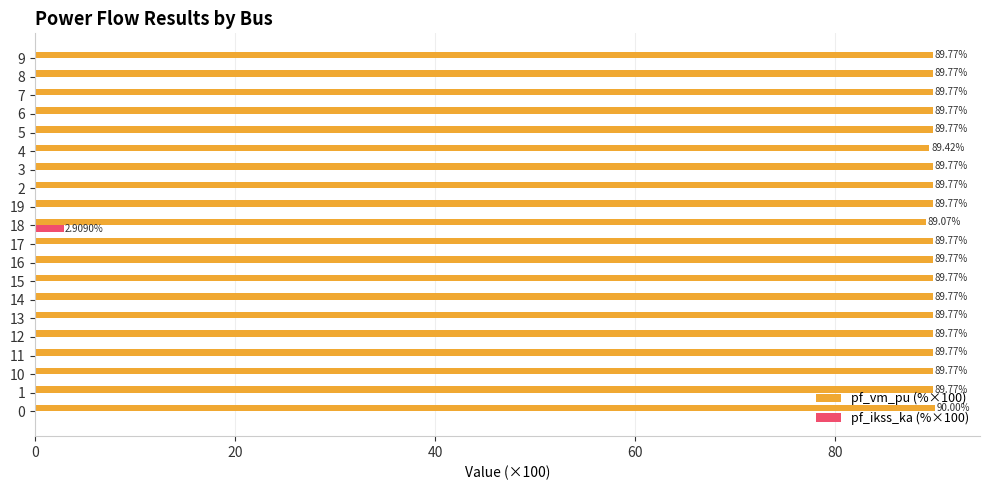

Which series has the widest spread of values?

pf_ikss_ka (%×100)